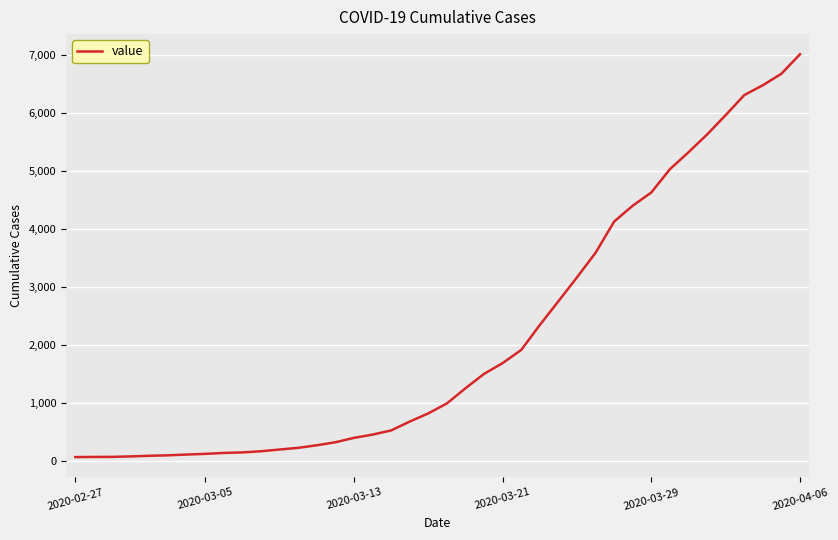

What is the difference between the maximum and minimum values?

6944